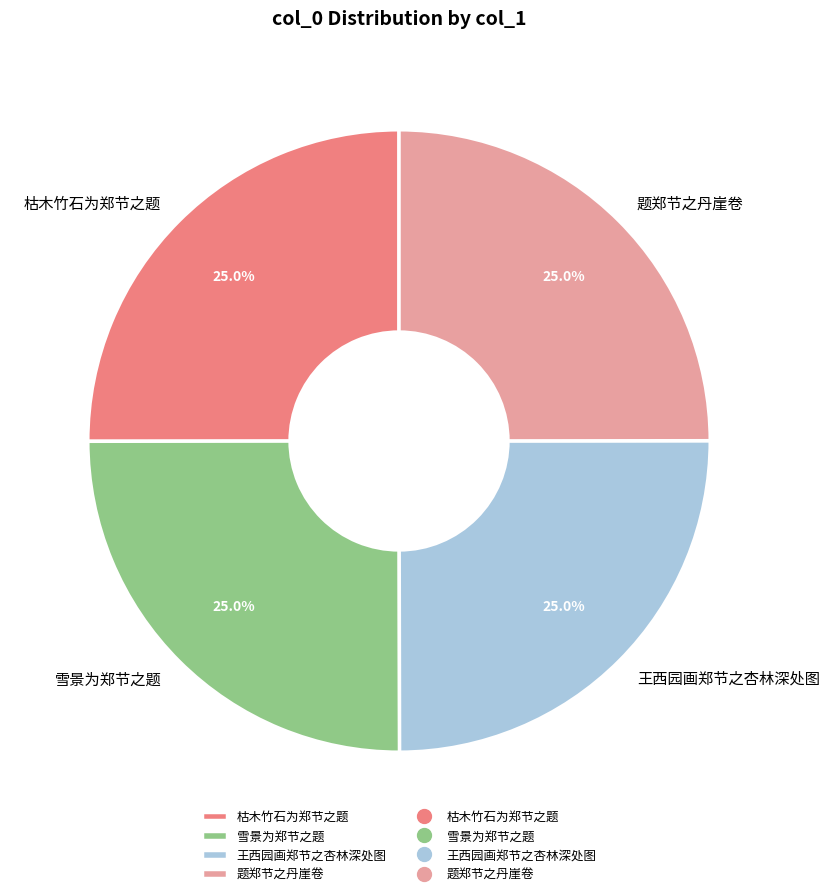

To the nearest percent, what portion does 枯木竹石为郑节之题 represent?

25%